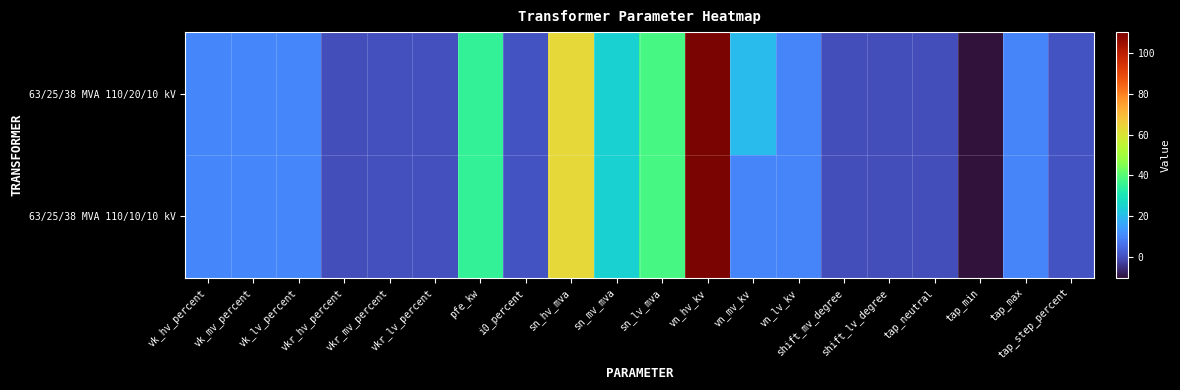

Reading left to right, extract all data points from this chart.

63/25/38 MVA 110/20/10 kV: vk_hv_percent=10.4	vk_mv_percent=10.4	vk_lv_percent=10.4	vkr_hv_percent=0.3	vkr_mv_percent=0.3	vkr_lv_percent=0.3	pfe_kw=35.0	i0_percent=0.9	sn_hv_mva=63.0	sn_mv_mva=25.0	sn_lv_mva=38.0	vn_hv_kv=110.0	vn_mv_kv=20.0	vn_lv_kv=10.0	shift_mv_degree=0.0	shift_lv_degree=0.0	tap_neutral=0.0	tap_min=-10.0	tap_max=10.0	tap_step_percent=1.2
63/25/38 MVA 110/10/10 kV: vk_hv_percent=10.4	vk_mv_percent=10.4	vk_lv_percent=10.4	vkr_hv_percent=0.3	vkr_mv_percent=0.3	vkr_lv_percent=0.3	pfe_kw=35.0	i0_percent=0.9	sn_hv_mva=63.0	sn_mv_mva=25.0	sn_lv_mva=38.0	vn_hv_kv=110.0	vn_mv_kv=10.0	vn_lv_kv=10.0	shift_mv_degree=0.0	shift_lv_degree=0.0	tap_neutral=0.0	tap_min=-10.0	tap_max=10.0	tap_step_percent=1.2